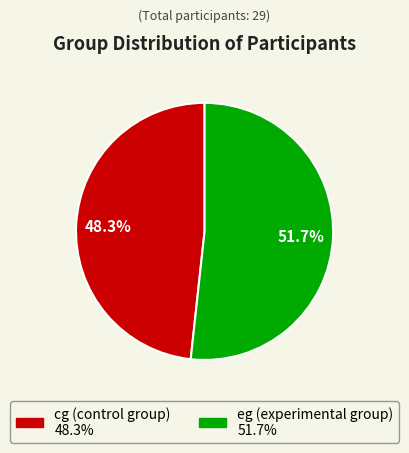

What is the largest slice in the pie chart?

eg